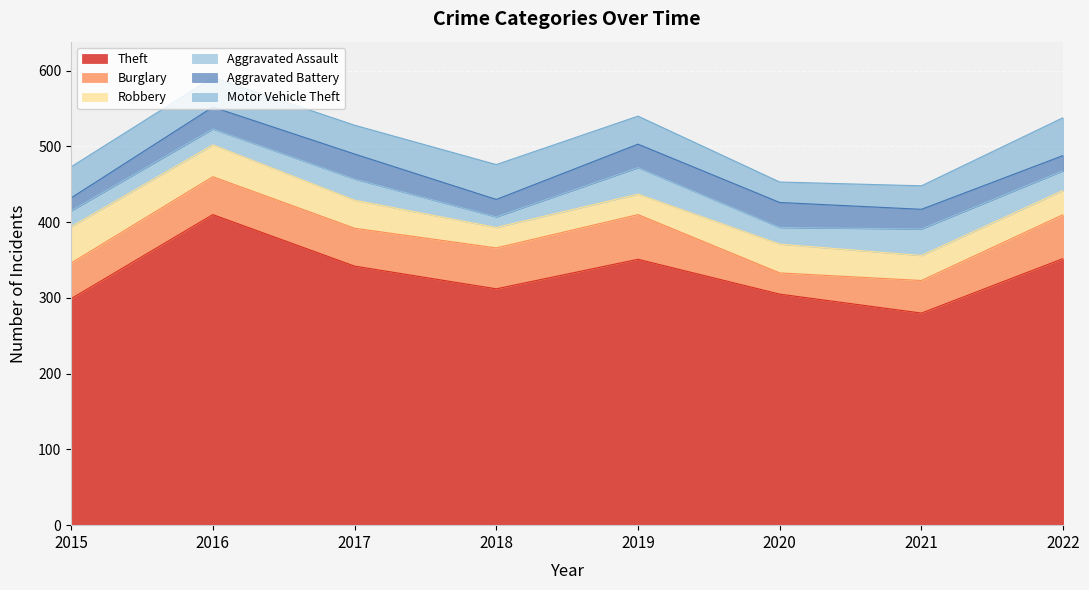

True or false: Theft and Aggravated Battery intersect in this chart.

False